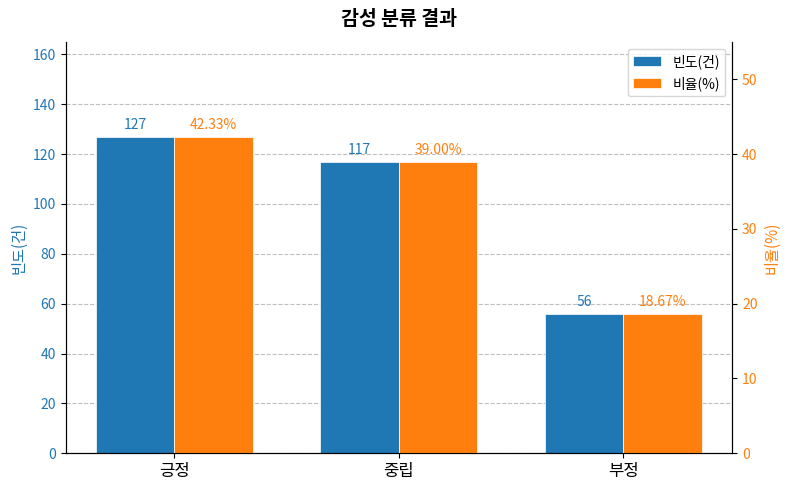

What is the value of the 빈도(건) bar at the 1st from the left?

127.0